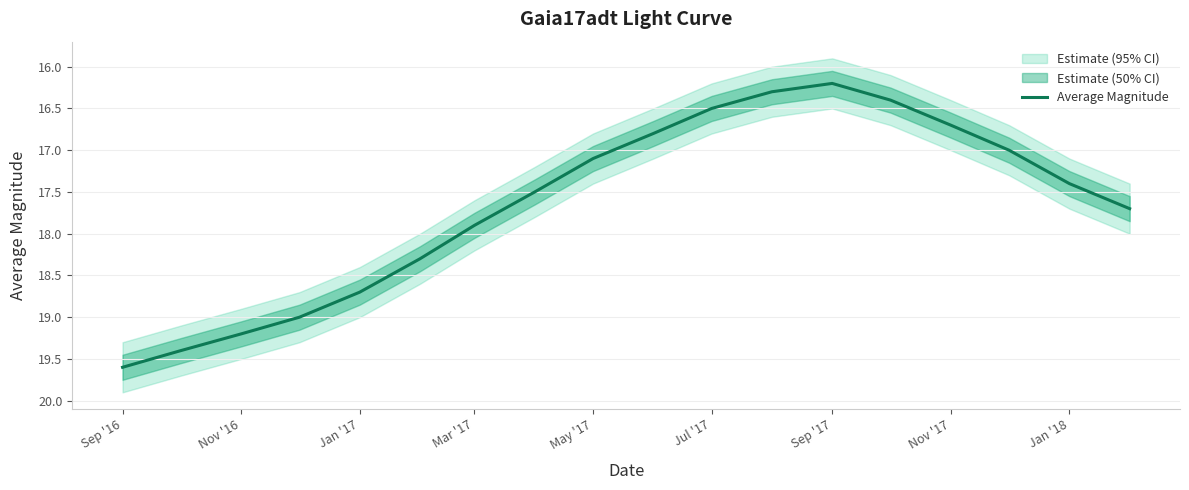

What is the highest value of the Average Magnitude series?

19.6